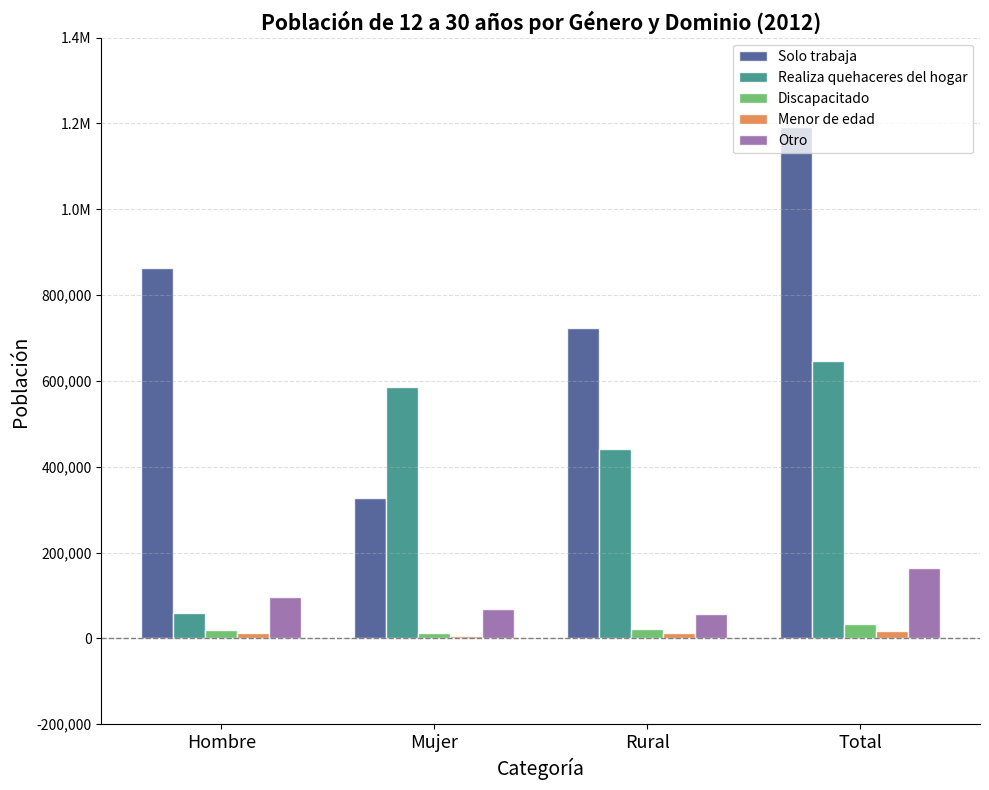

Which has a higher value, Rural or Hombre?

Hombre